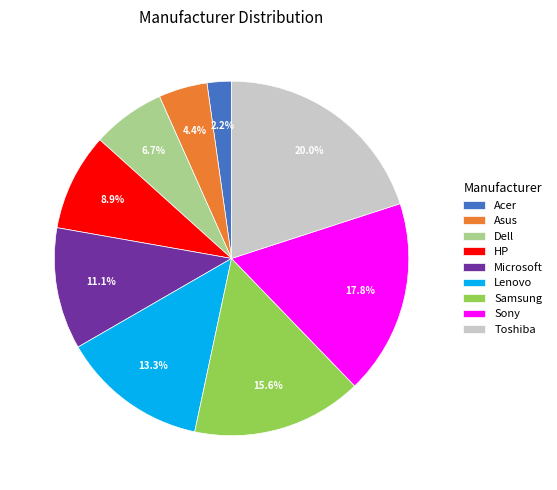

To the nearest percent, what percentage of the pie is Samsung?

16%